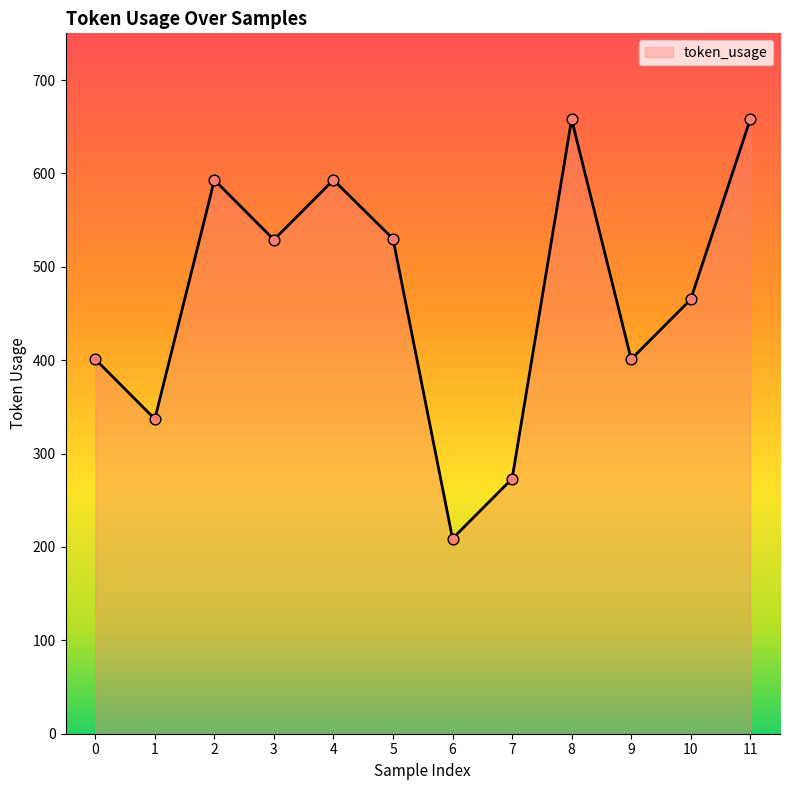

Between 6 and 5, which is larger?

5